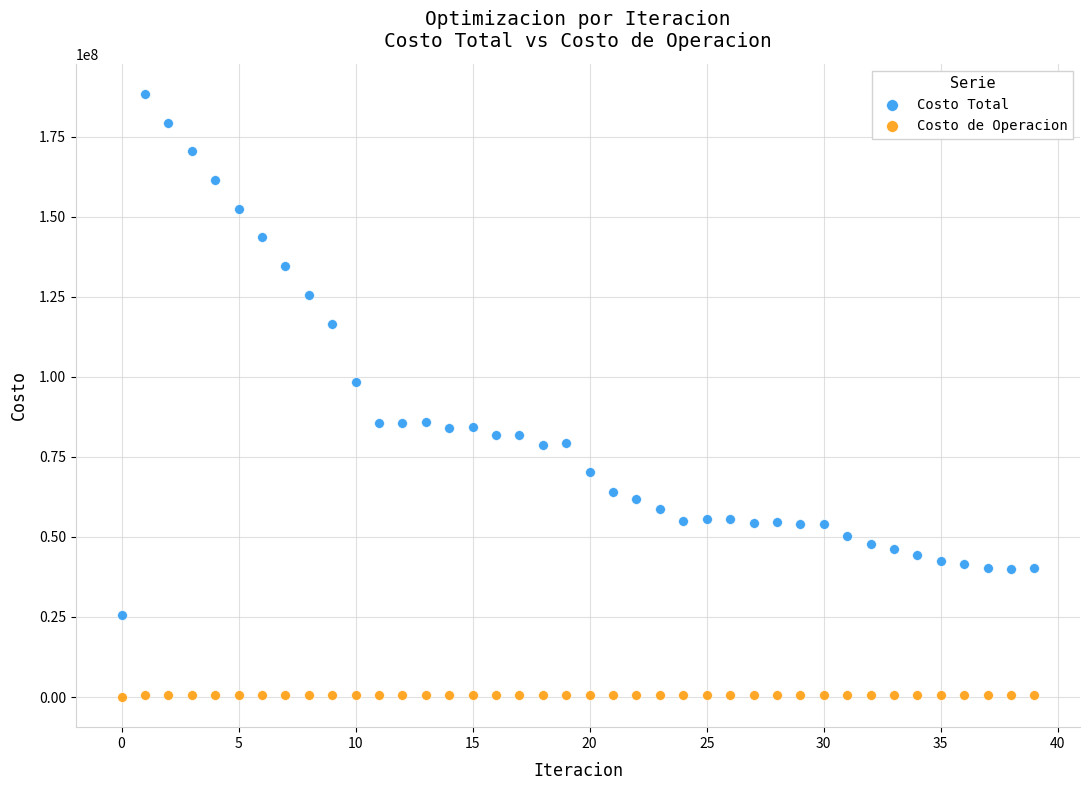

Across all data points, what is the range of Y values (max minus min)?

188461908.8